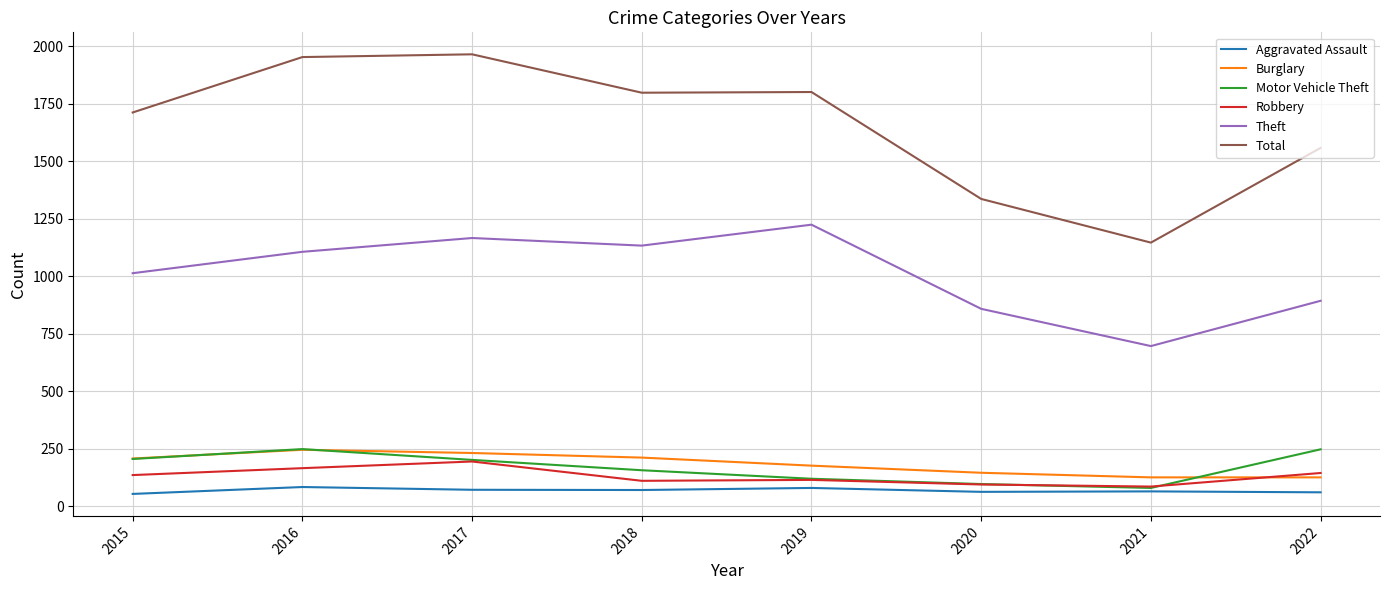

Which series has the largest range (max minus min)?

Total